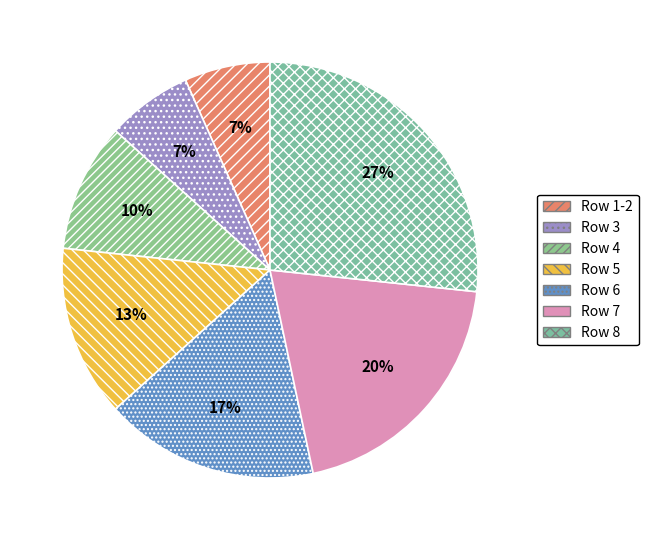

To the nearest percent, what is the difference between the largest and smallest slice percentages?

20%